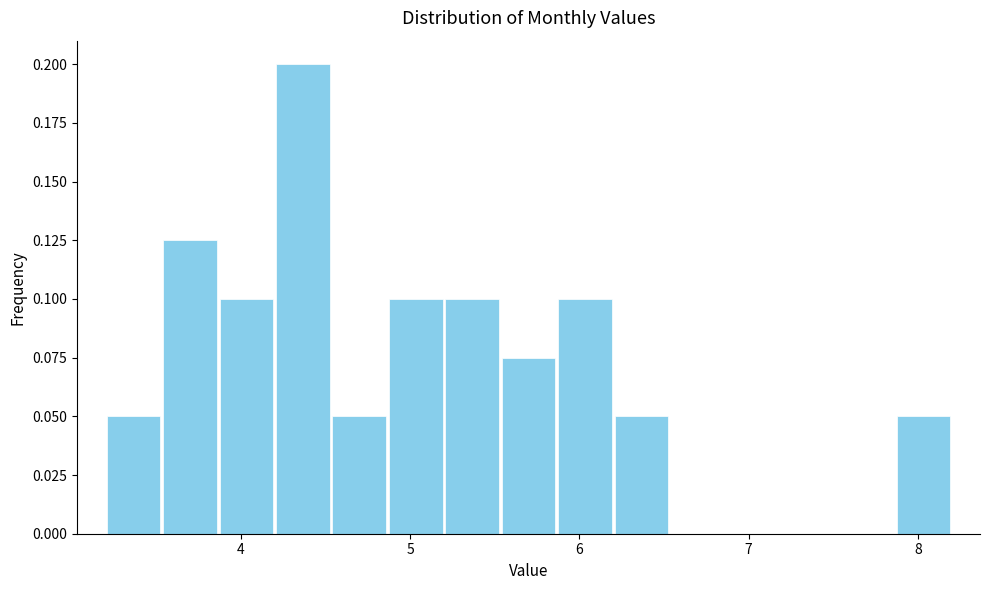

Read against the x-axis, roughly where is the centre of the tallest bar?

4.4